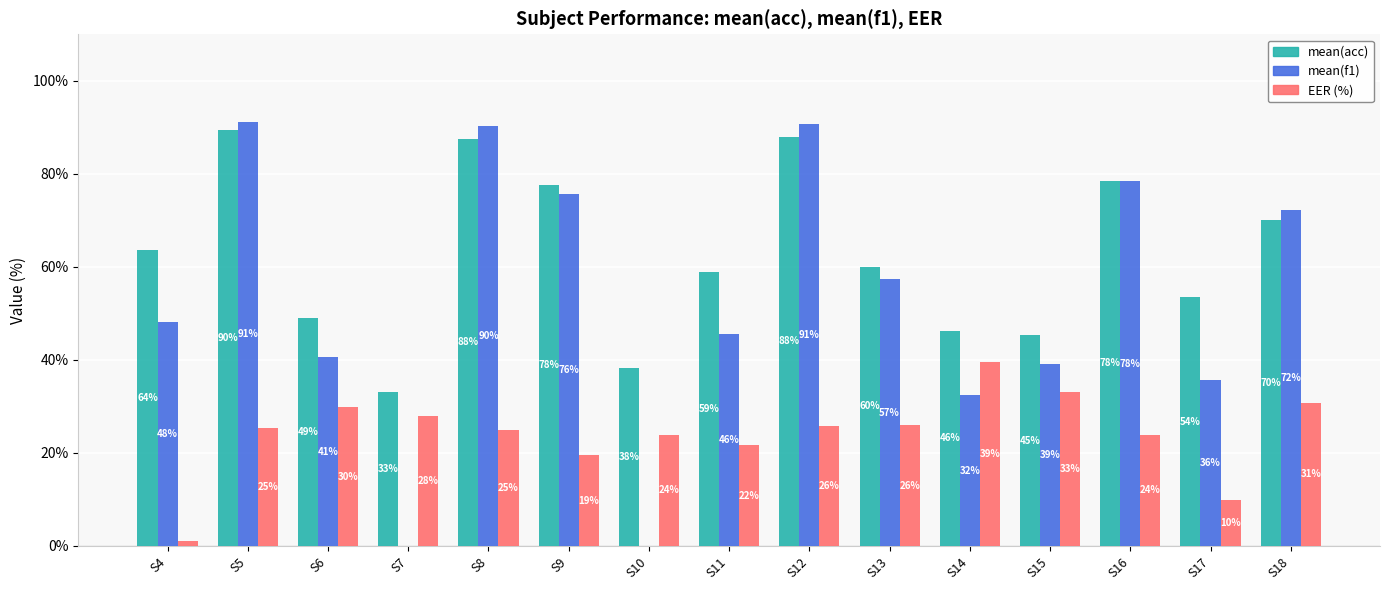

The value of EER (%) at S15 is 33.1. True or false?

True